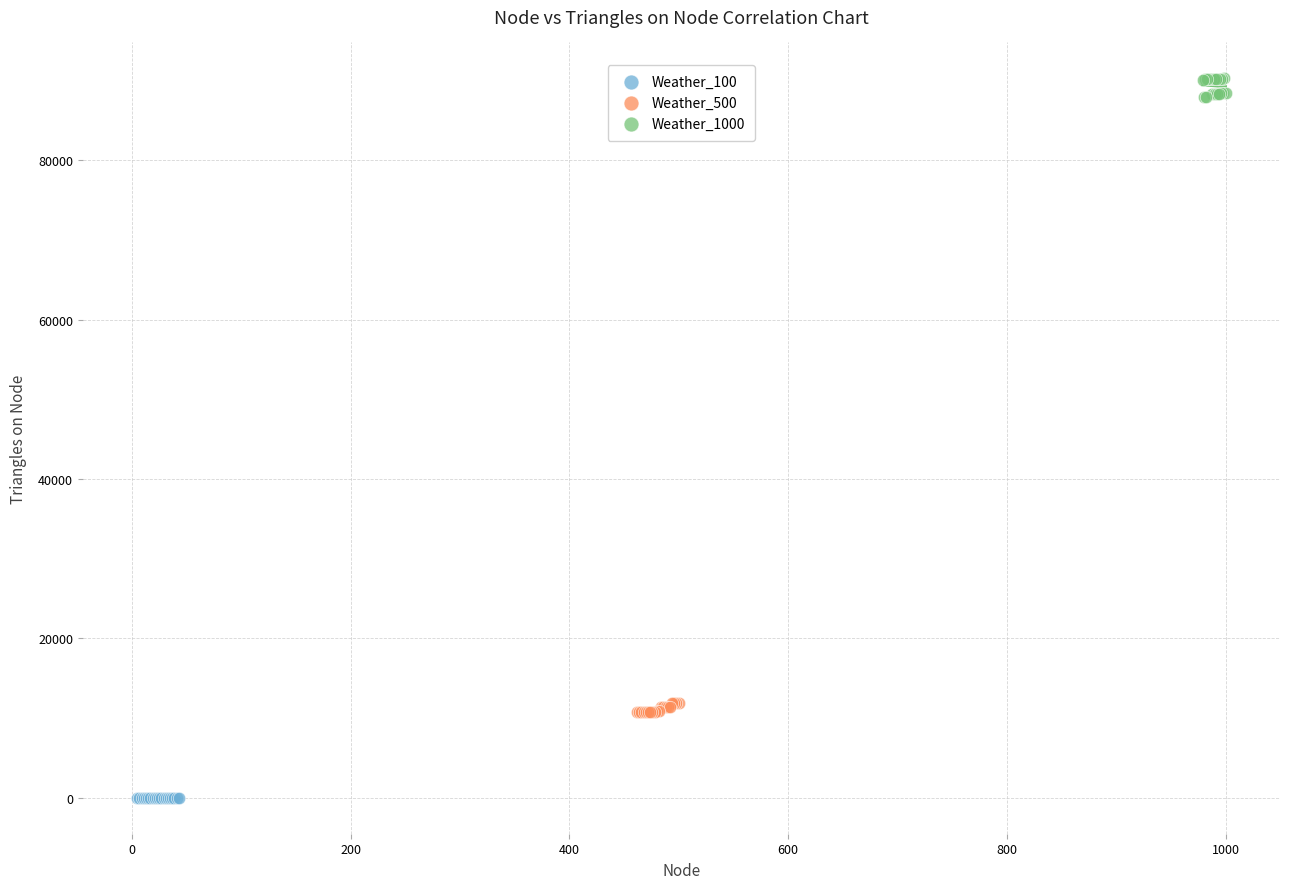

Which series reaches the minimum Y coordinate?

Weather_100